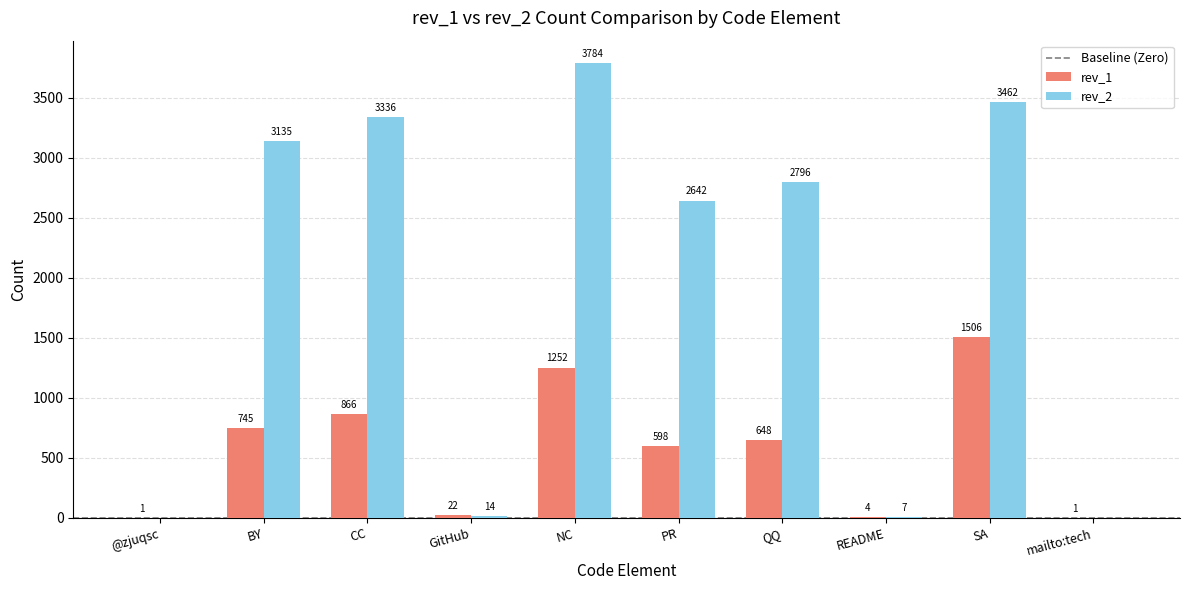

True or false: rev_2 has a value of 7 at README.

True